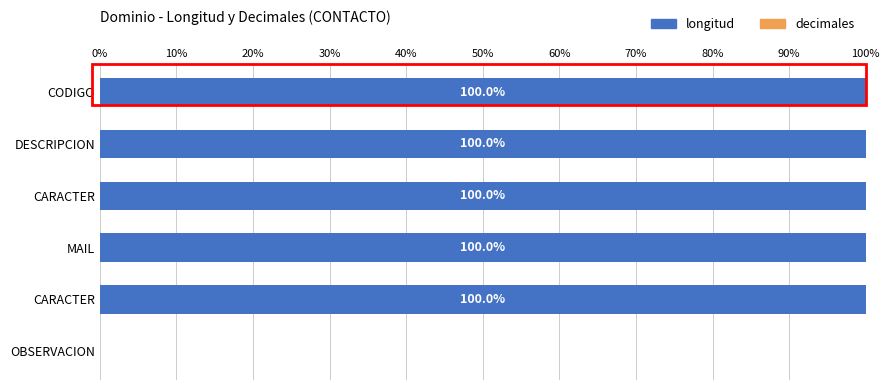

How many values are above zero?

5